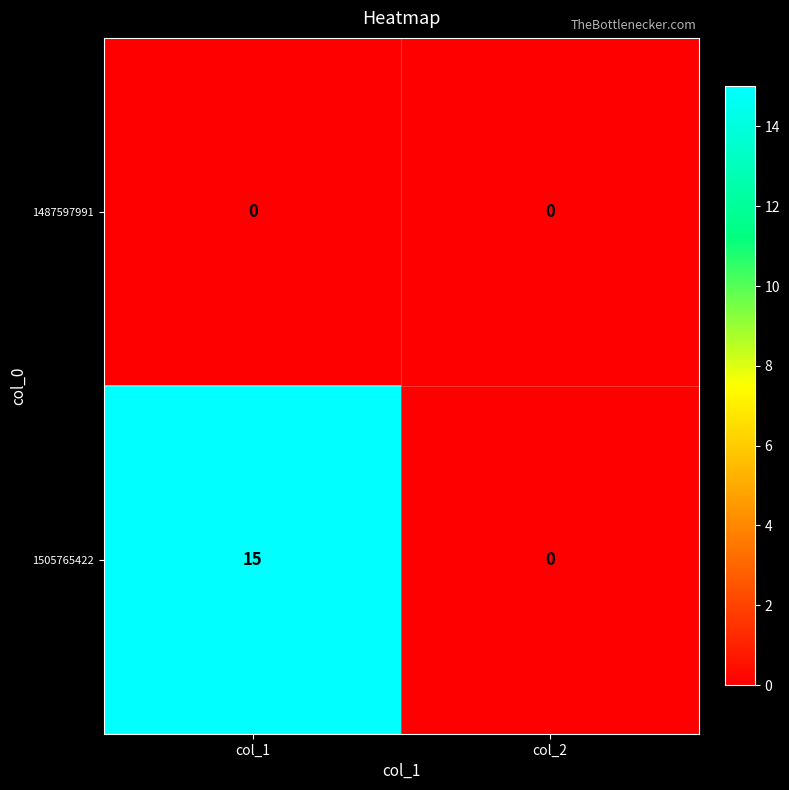

Reading left to right, list all the values displayed in this chart.

1487597991: col_1=0	col_2=0
1505765422: col_1=15	col_2=0